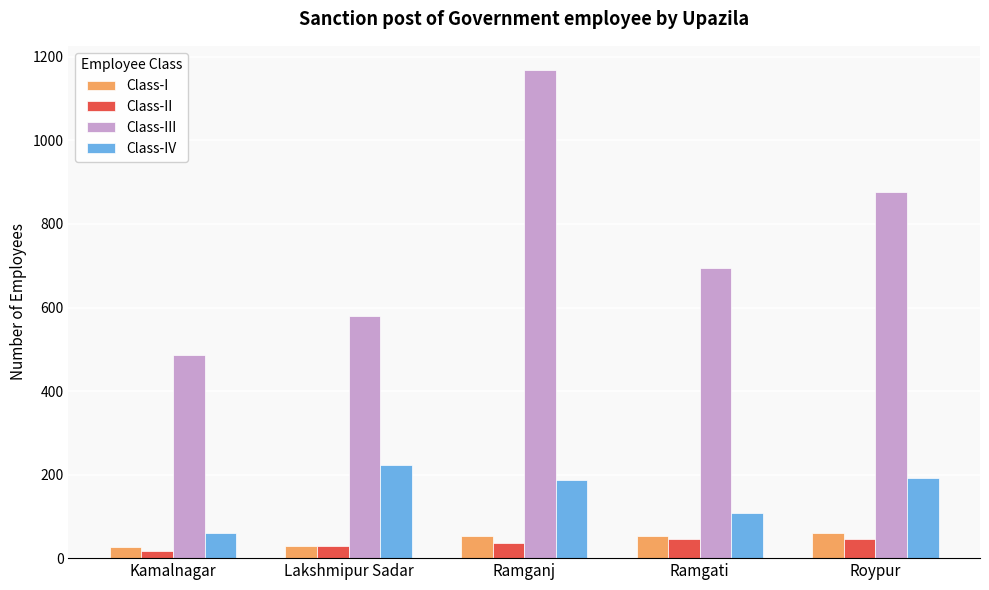

Which series has the widest spread of values?

Class-III